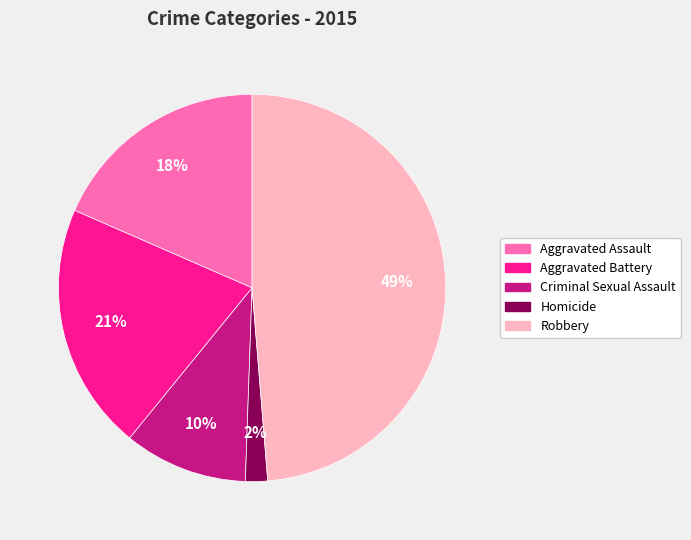

Rank the categories by value from highest to lowest.

Robbery, Aggravated Battery, Aggravated Assault, Criminal Sexual Assault, Homicide